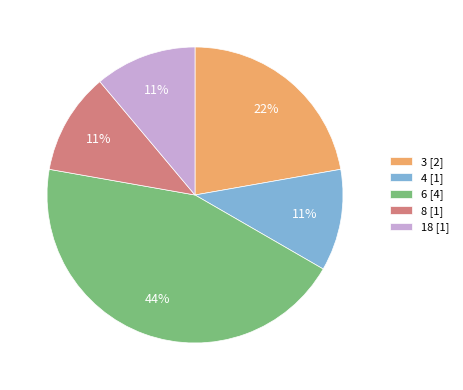

The 18 slice represents 11% of the pie. True or false?

True